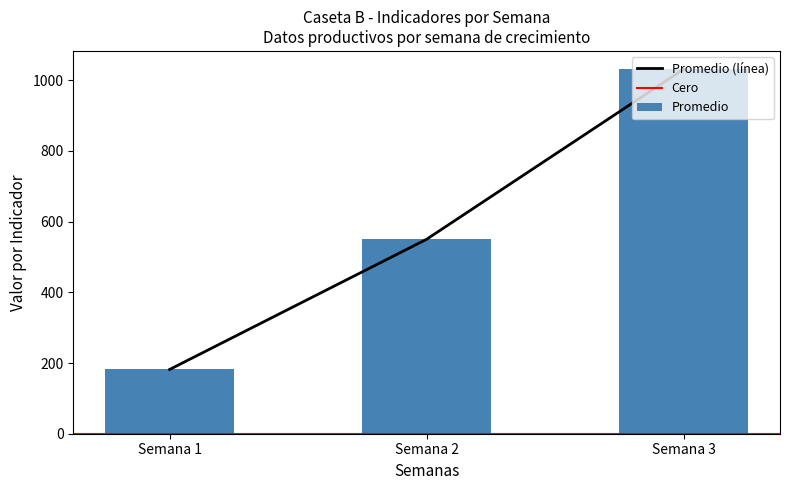

How many distinct data groups are displayed?

3